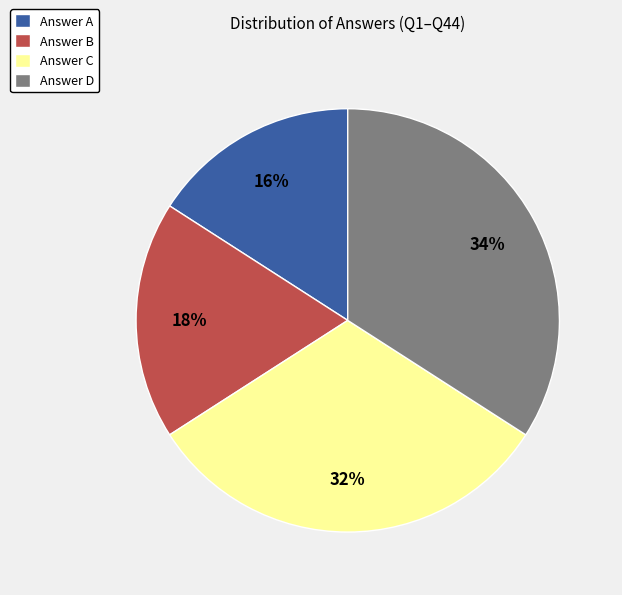

Approximately how many times larger is the value at Answer D compared to Answer B?

1.9